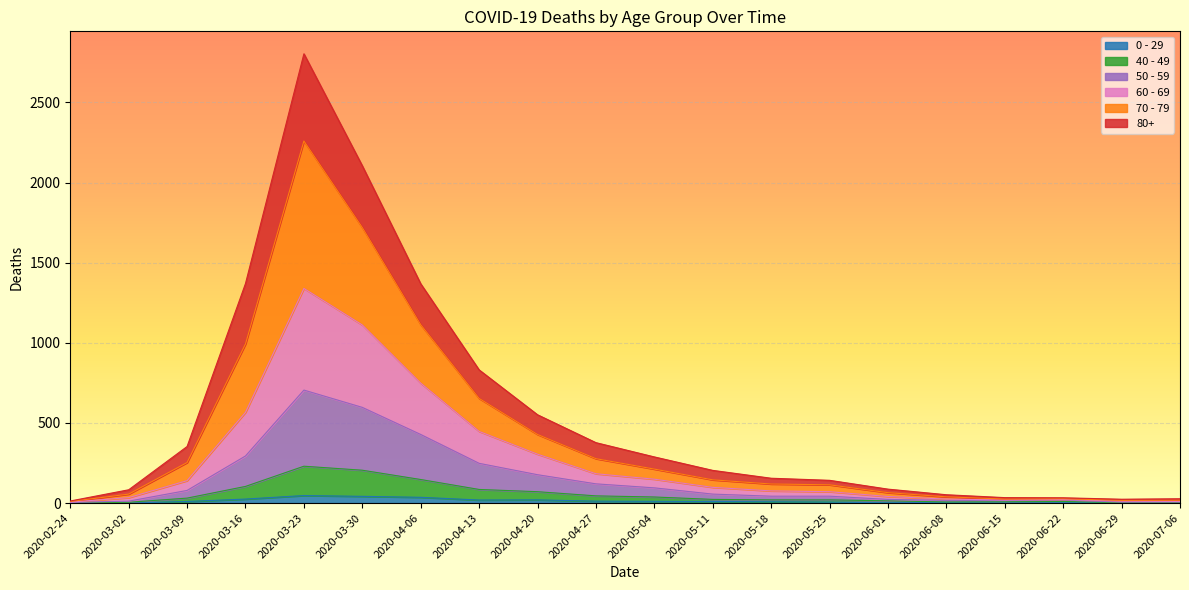

What is the lowest value of the 60 - 69 series?

6